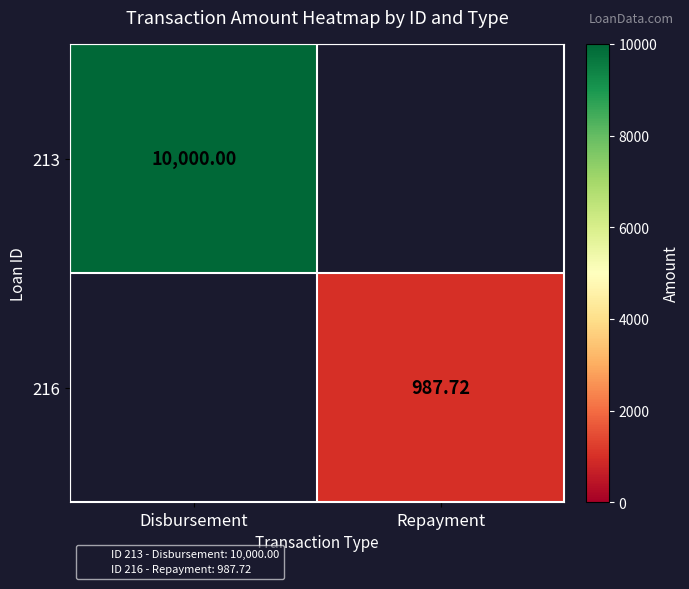

Which category has the lowest value in the 213 series?

Disbursement